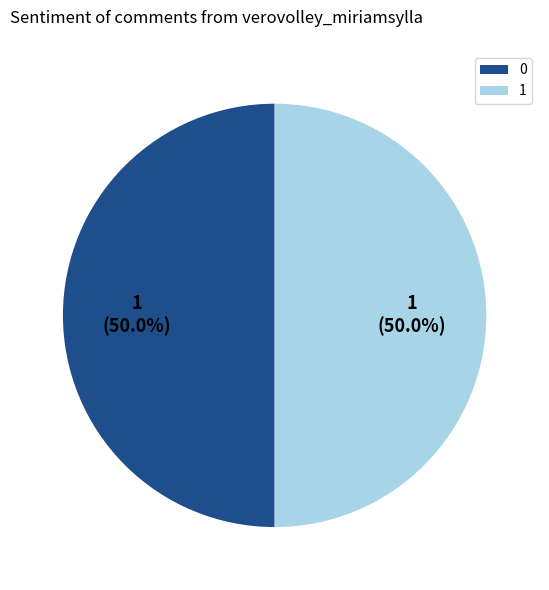

Approximately how many times larger is the value at 0 compared to 1?

1.0